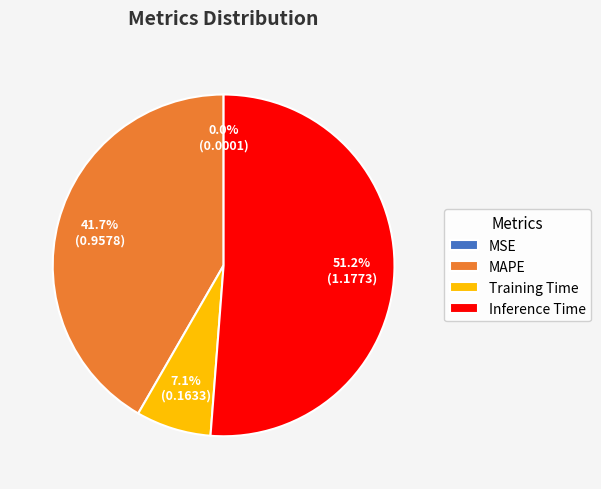

To the nearest percent, what is the difference between the largest and smallest slice percentages?

51%